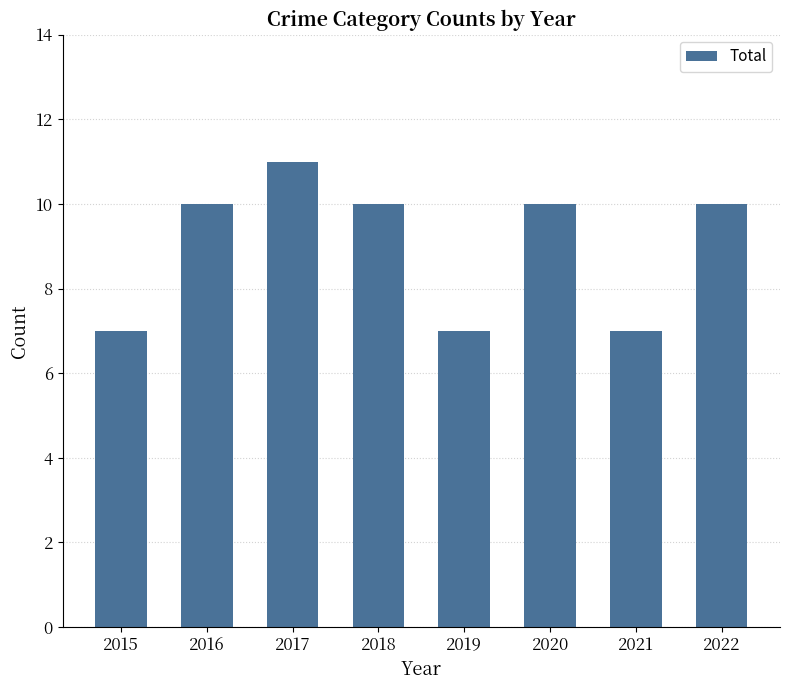

Between 2019 and 2022, which is larger?

2022